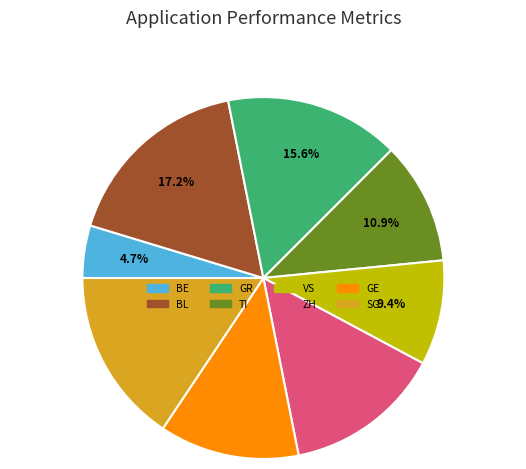

Does any single category account for the majority?

No